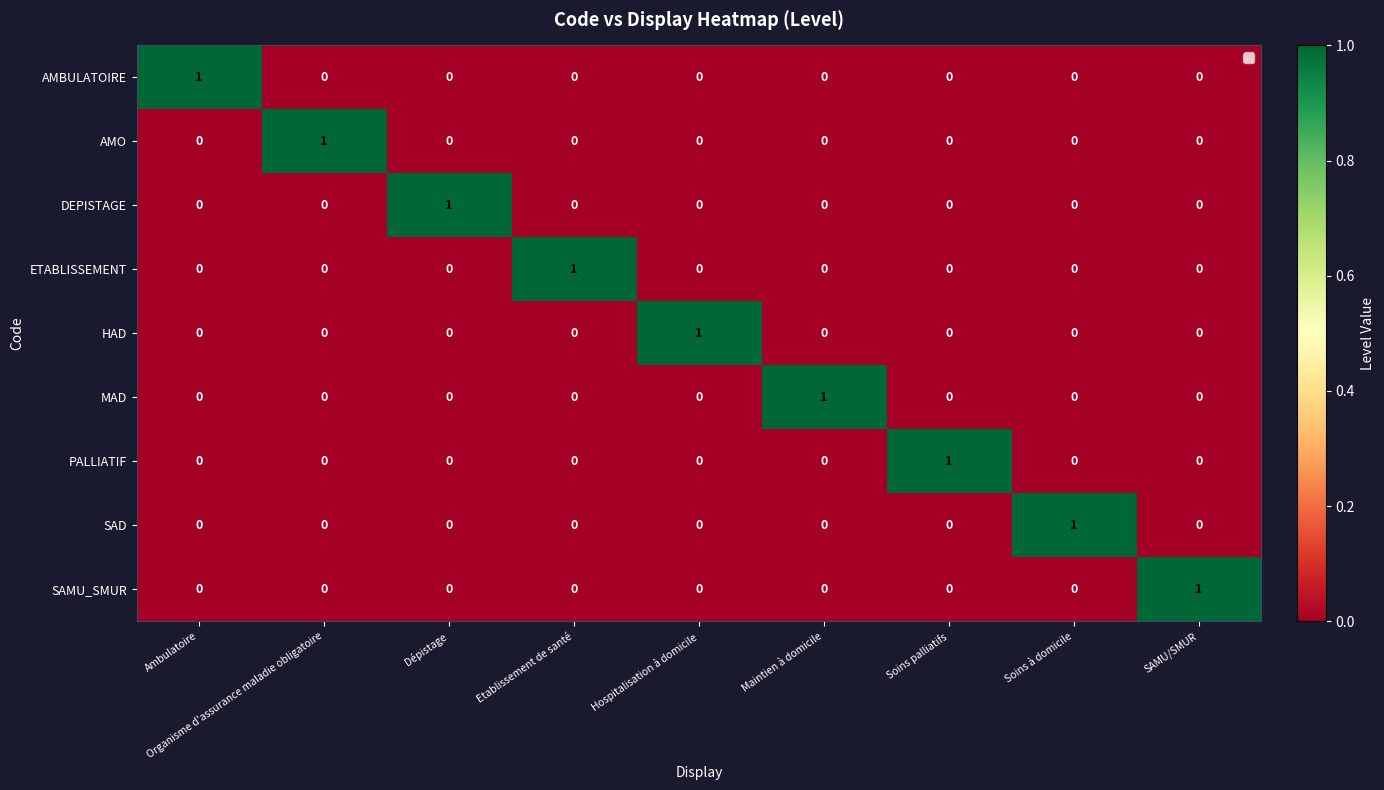

The AMBULATOIRE series shows -1 at SAMU/SMUR. True or false?

False